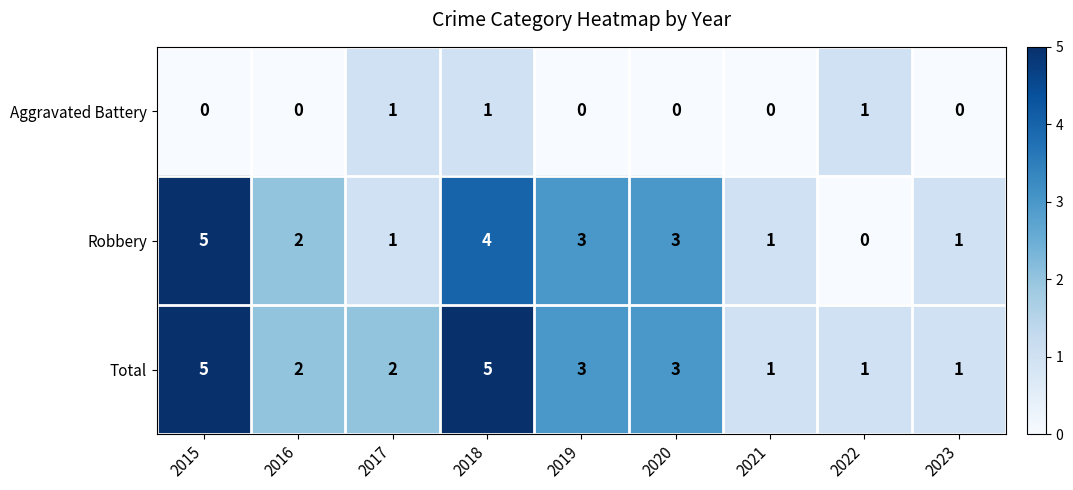

At which label does Robbery first exceed 2?

2015